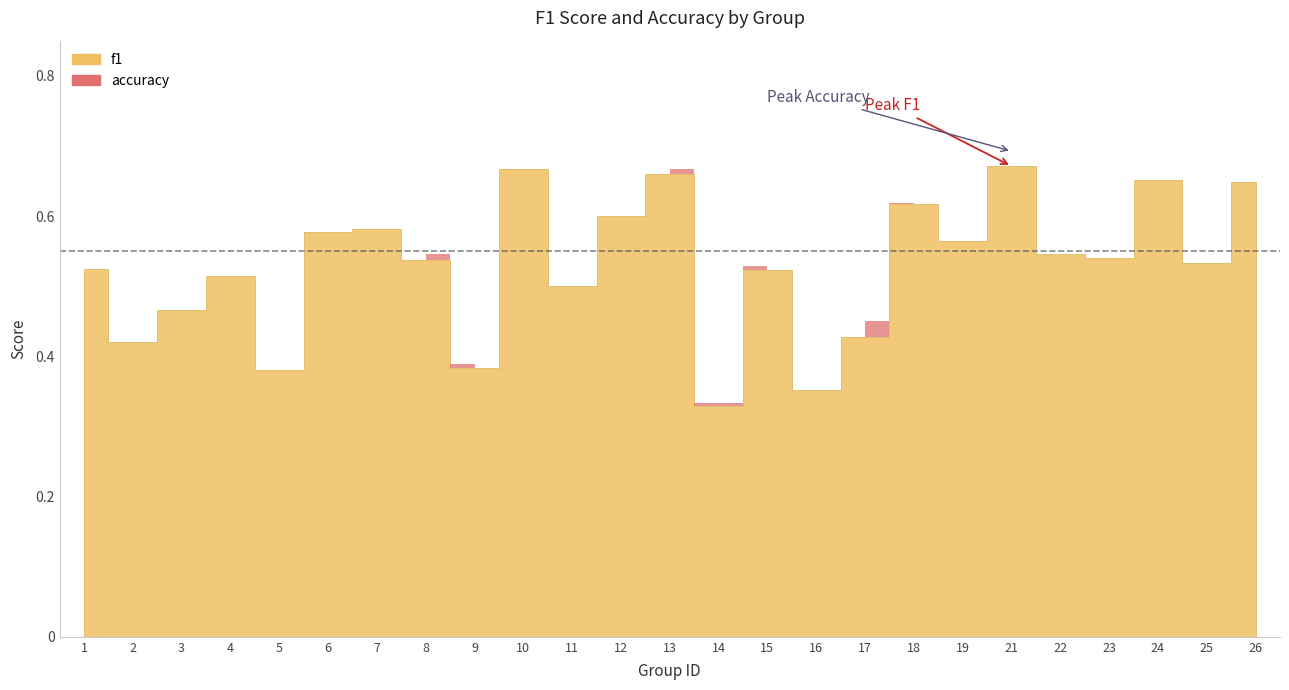

Reading left to right, what are all the values shown in this chart?

f1: 0.5	0.4	0.5	0.5	0.4	0.6	0.6	0.5	0.4	0.7	0.5	0.6	0.7	0.3	0.5	0.4	0.4	0.6	0.6	0.7	0.5	0.5	0.7	0.5	0.6
accuracy: 0.5	0.4	0.5	0.5	0.3	0.6	0.6	0.5	0.4	0.7	0.3	0.6	0.7	0.3	0.5	0.3	0.5	0.6	0.5	0.7	0.5	0.6	0.6	0.5	0.6